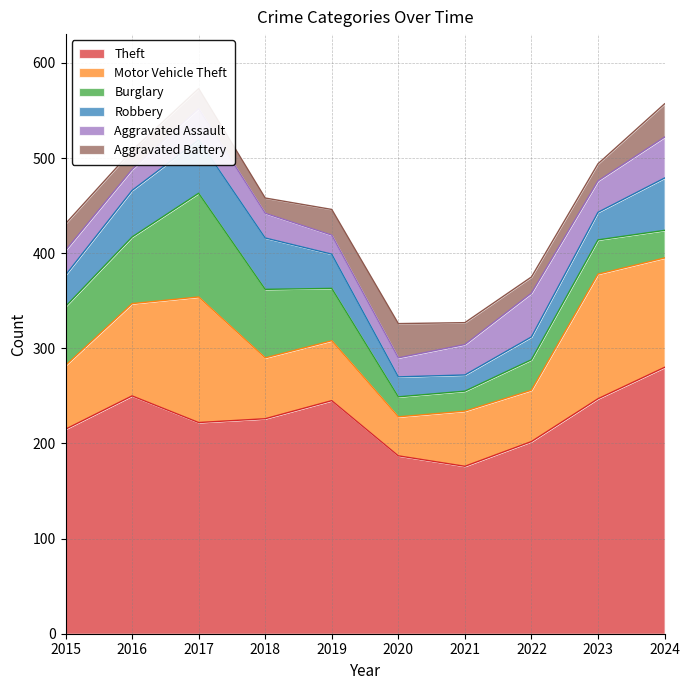

What are all the series names shown in the legend?

Theft, Motor Vehicle Theft, Burglary, Robbery, Aggravated Assault, Aggravated Battery